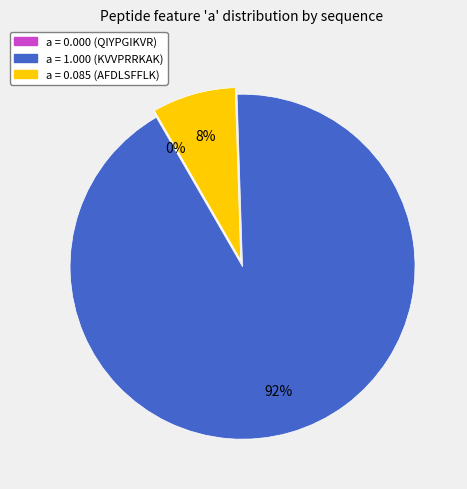

Which slice is the largest?

KVVPRRKAK